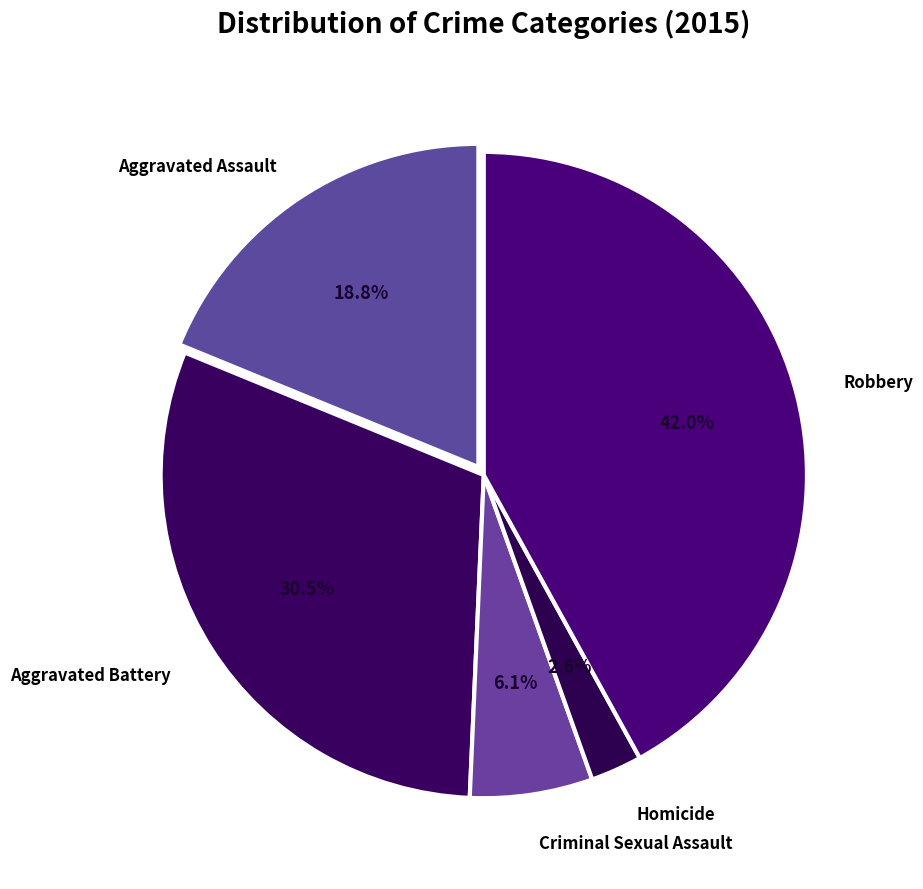

What is the smallest slice in the pie chart?

Homicide